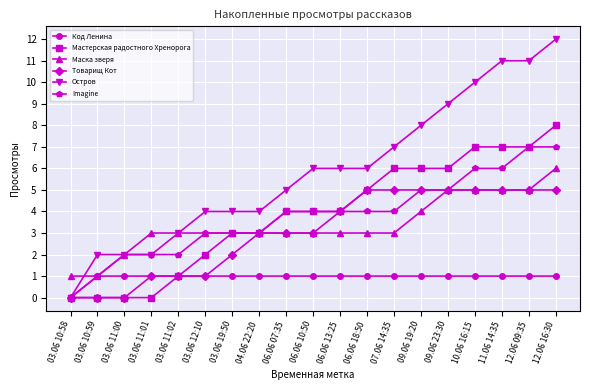

True or false: Маска зверя has a value of 1 at 03.06 11:00.

False